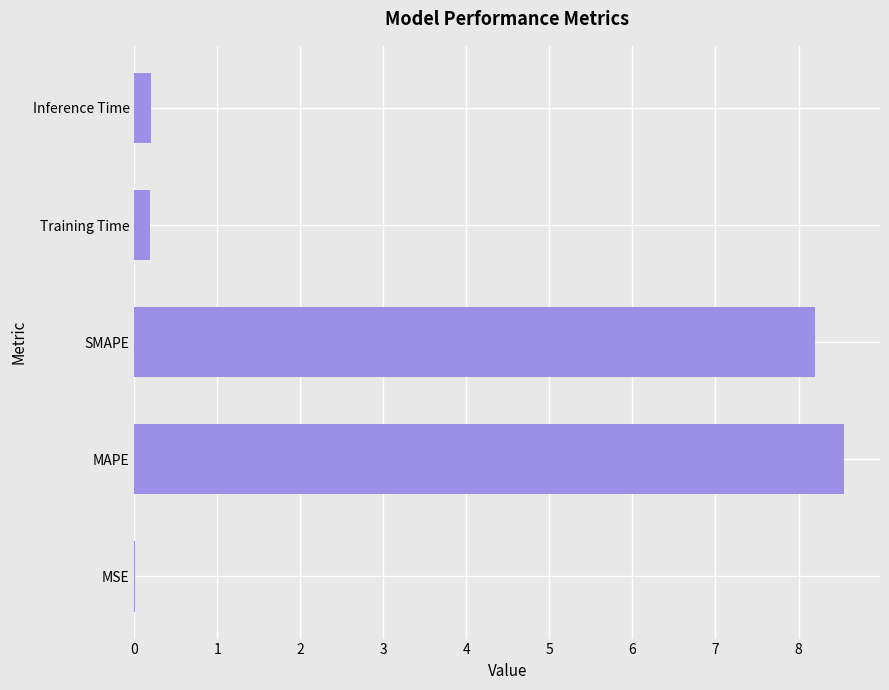

What is the change in value from SMAPE to Inference Time?

-8.0